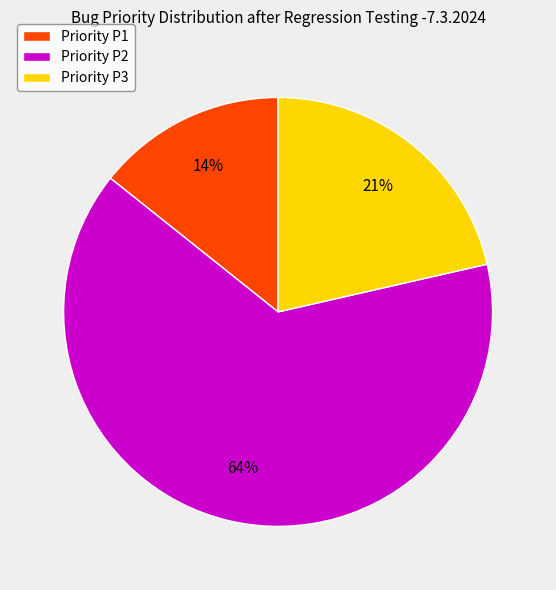

Which slice represents more than half of the pie?

Priority P2